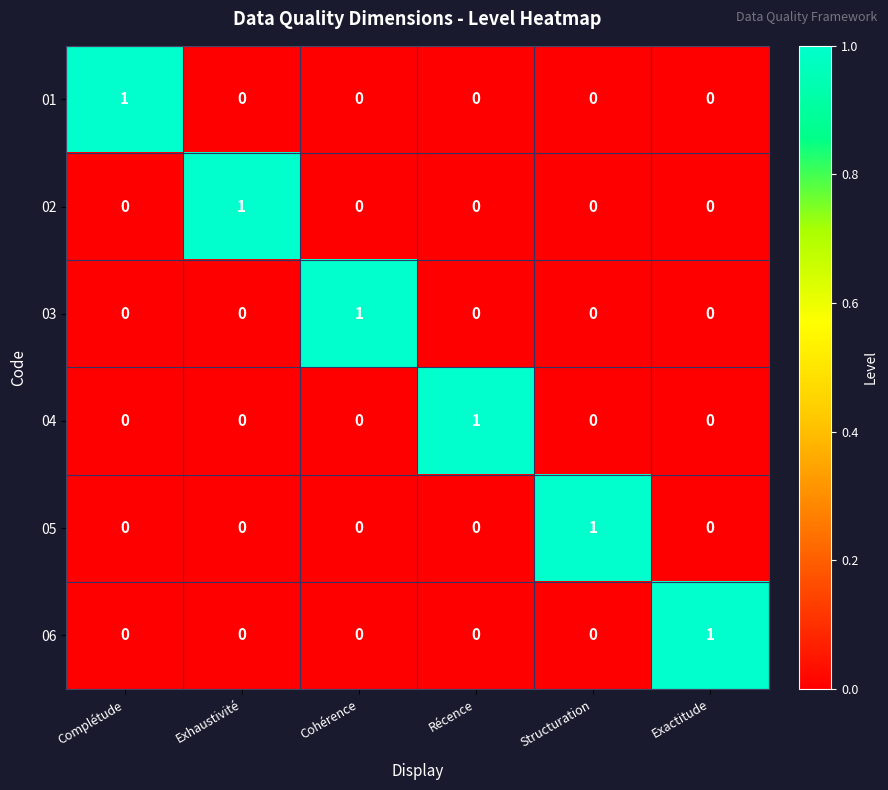

Count the 04 values in the range 0 to 1.

6